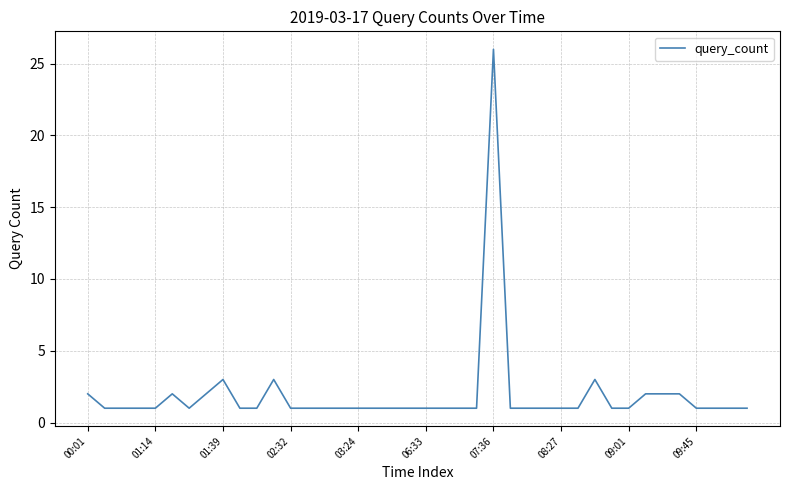

What is the difference between the maximum and minimum values?

25